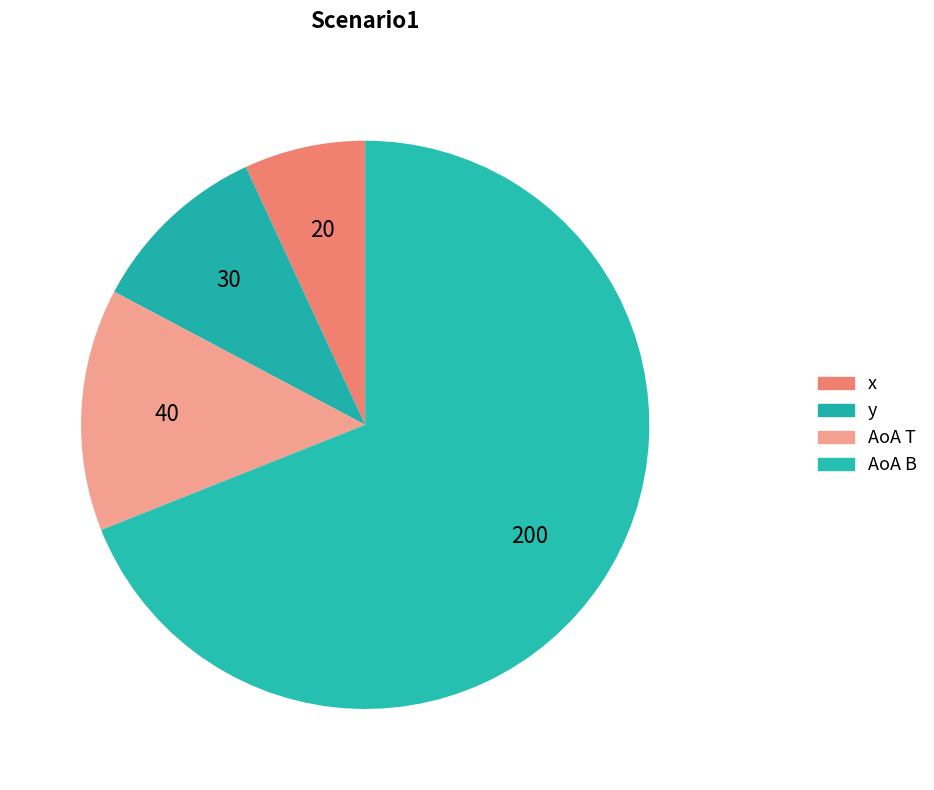

Which slice is the largest?

AoA B